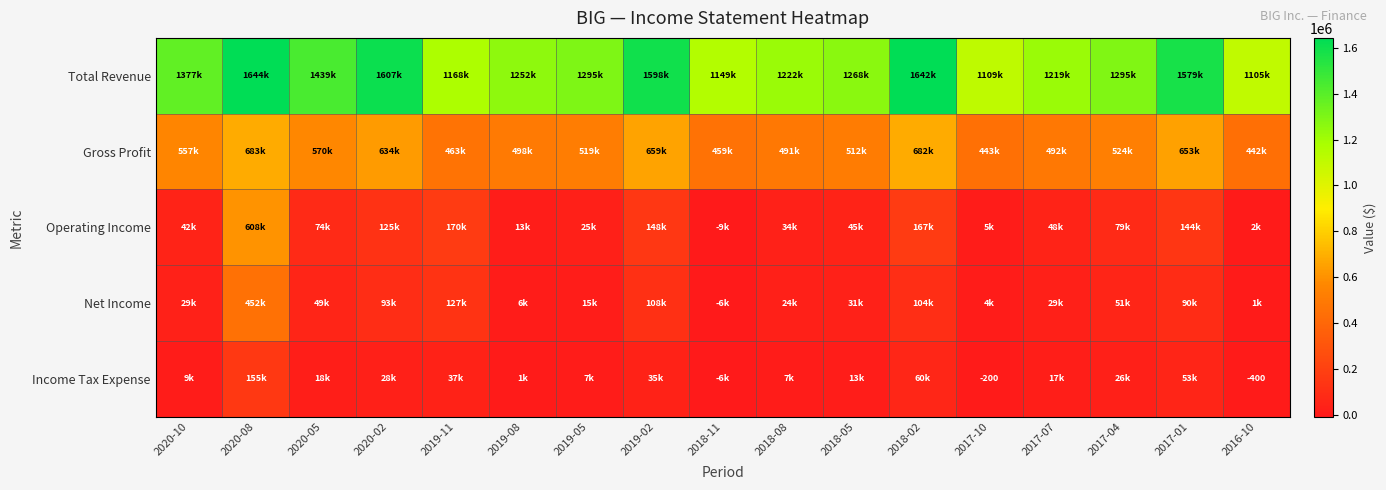

What is the approximate value of Operating Income at 2020-10, to the nearest 100?

42500